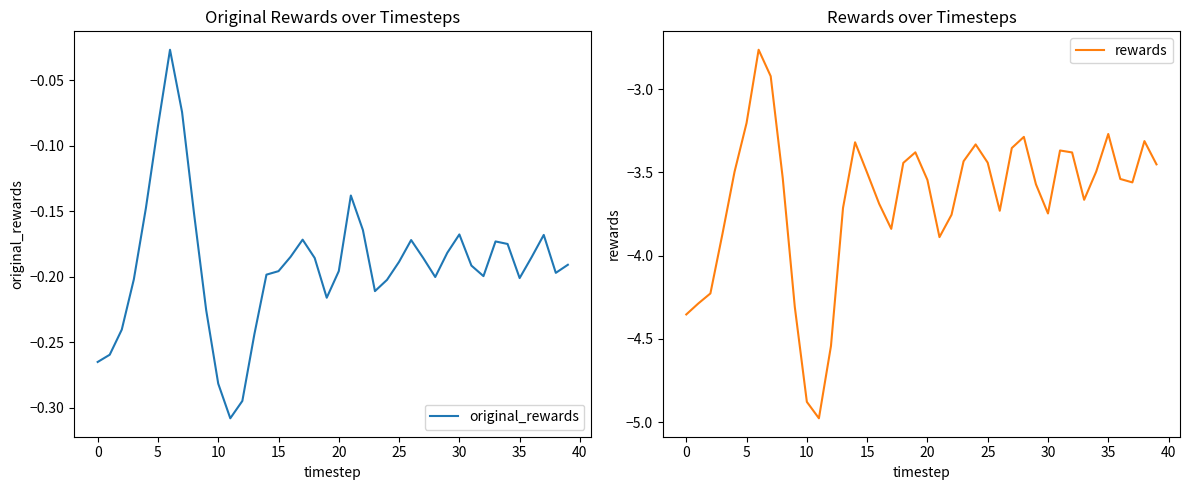

What is the label of the 19th point from the left?

18